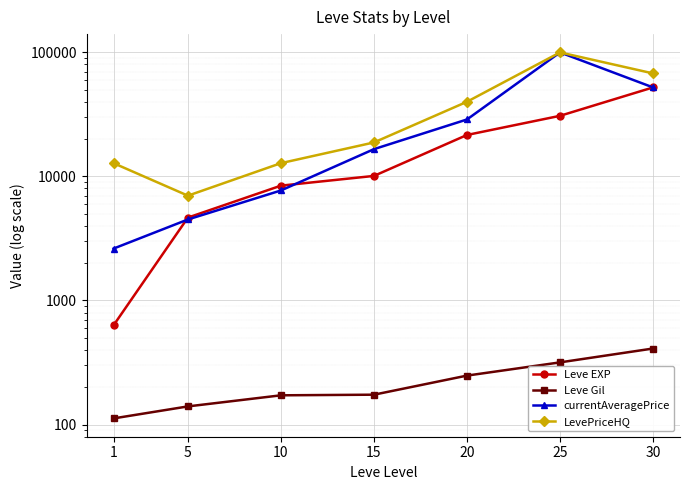

What is the value of the currentAveragePrice point at the 7th from the left?

52220